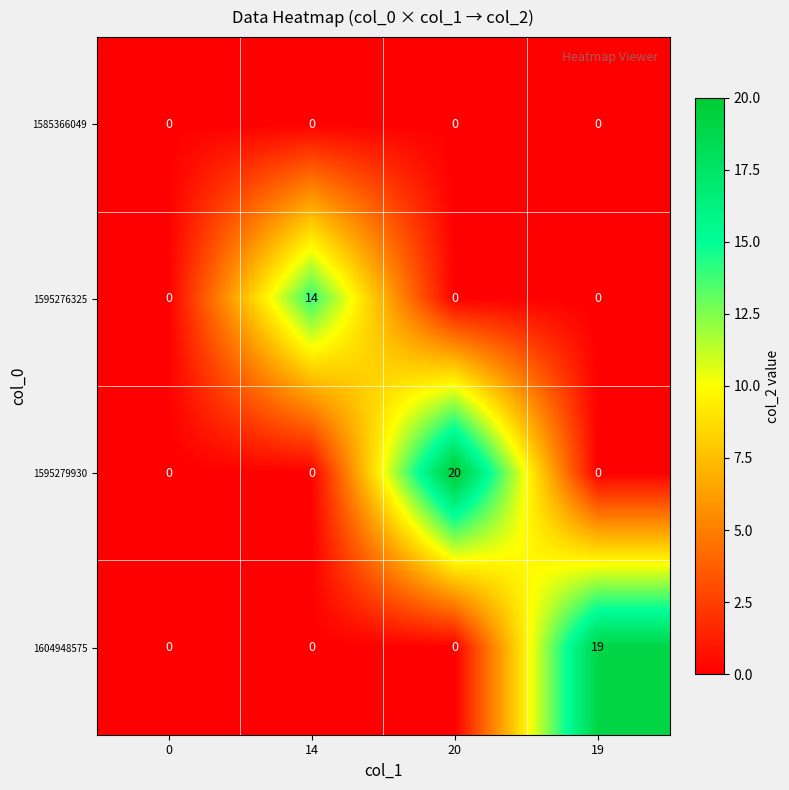

Which category has the highest value across all series?

20